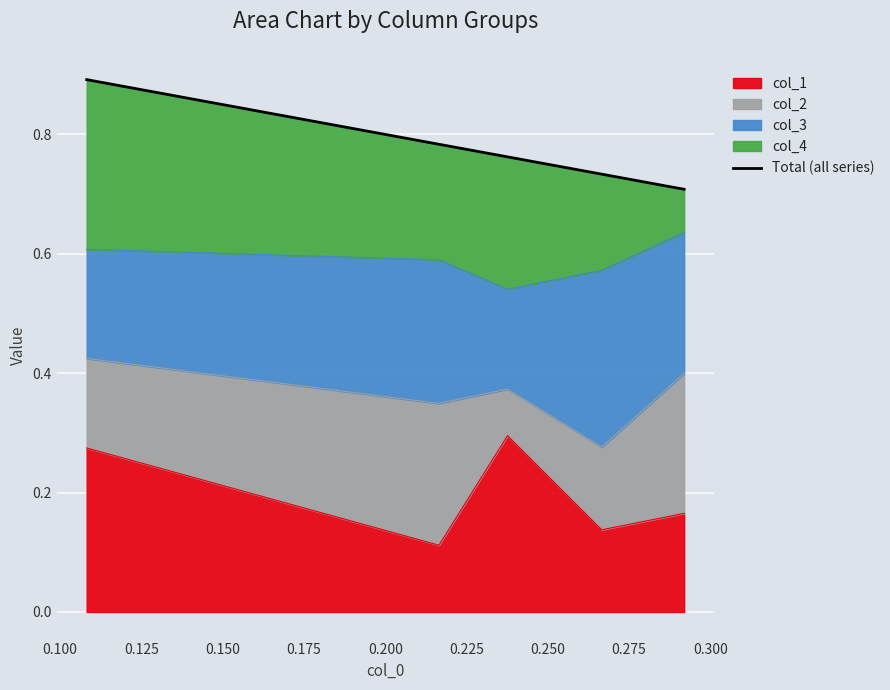

What is the value of the 2nd point from the left?

0.8